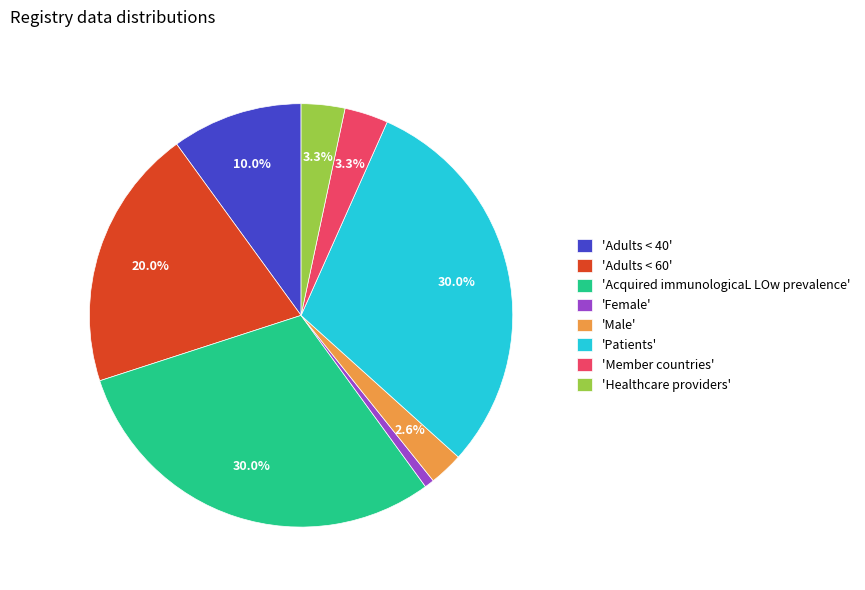

Is there a majority slice in this chart?

No